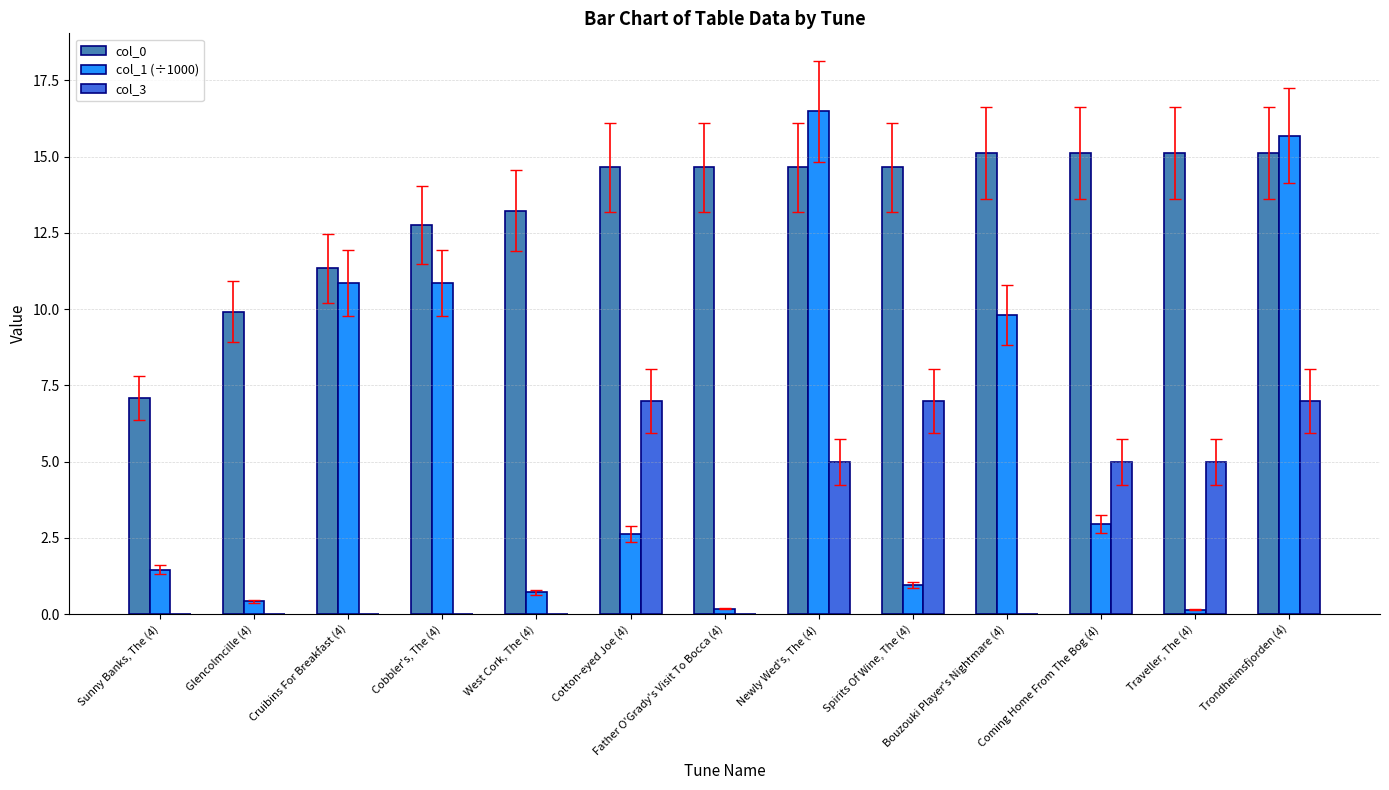

What is the sum of the col_1 (÷1000) values at West Cork, The (4) and Cruibins For Breakfast (4)?

11.6